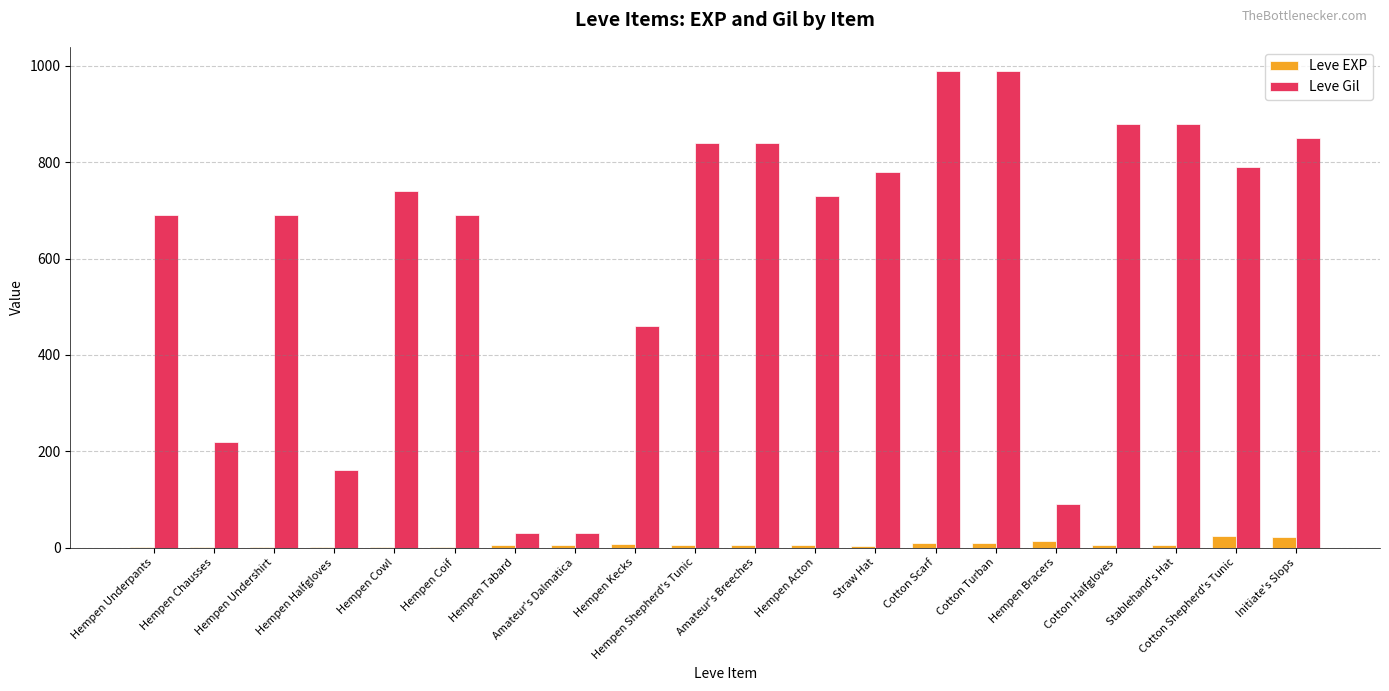

What is the total value across all series at Hempen Undershirt?

691